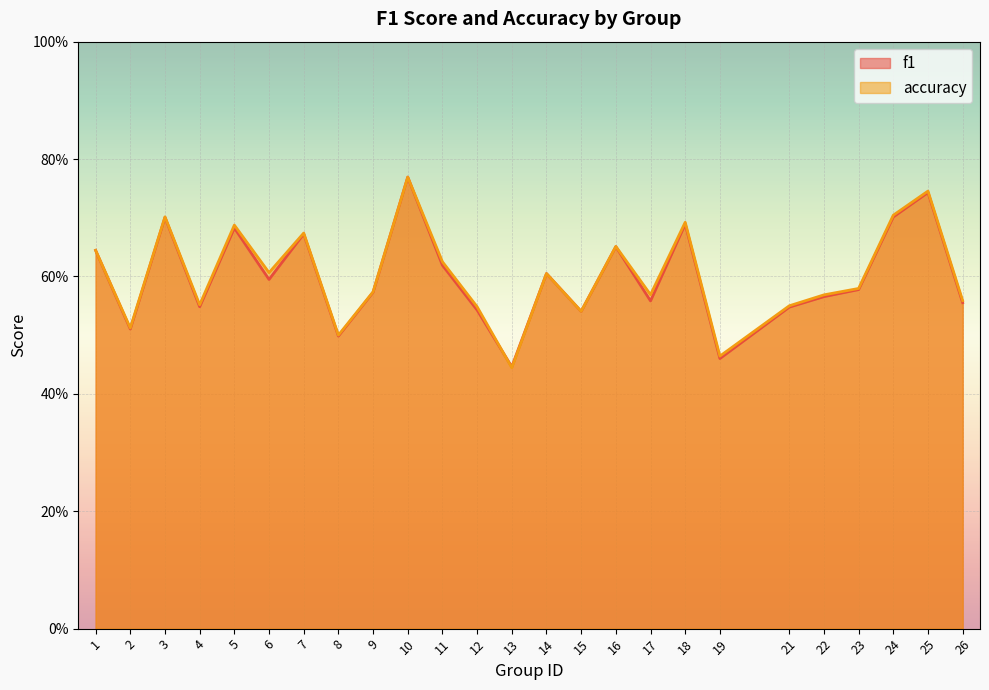

How many accuracy values are between 0 and 1?

25